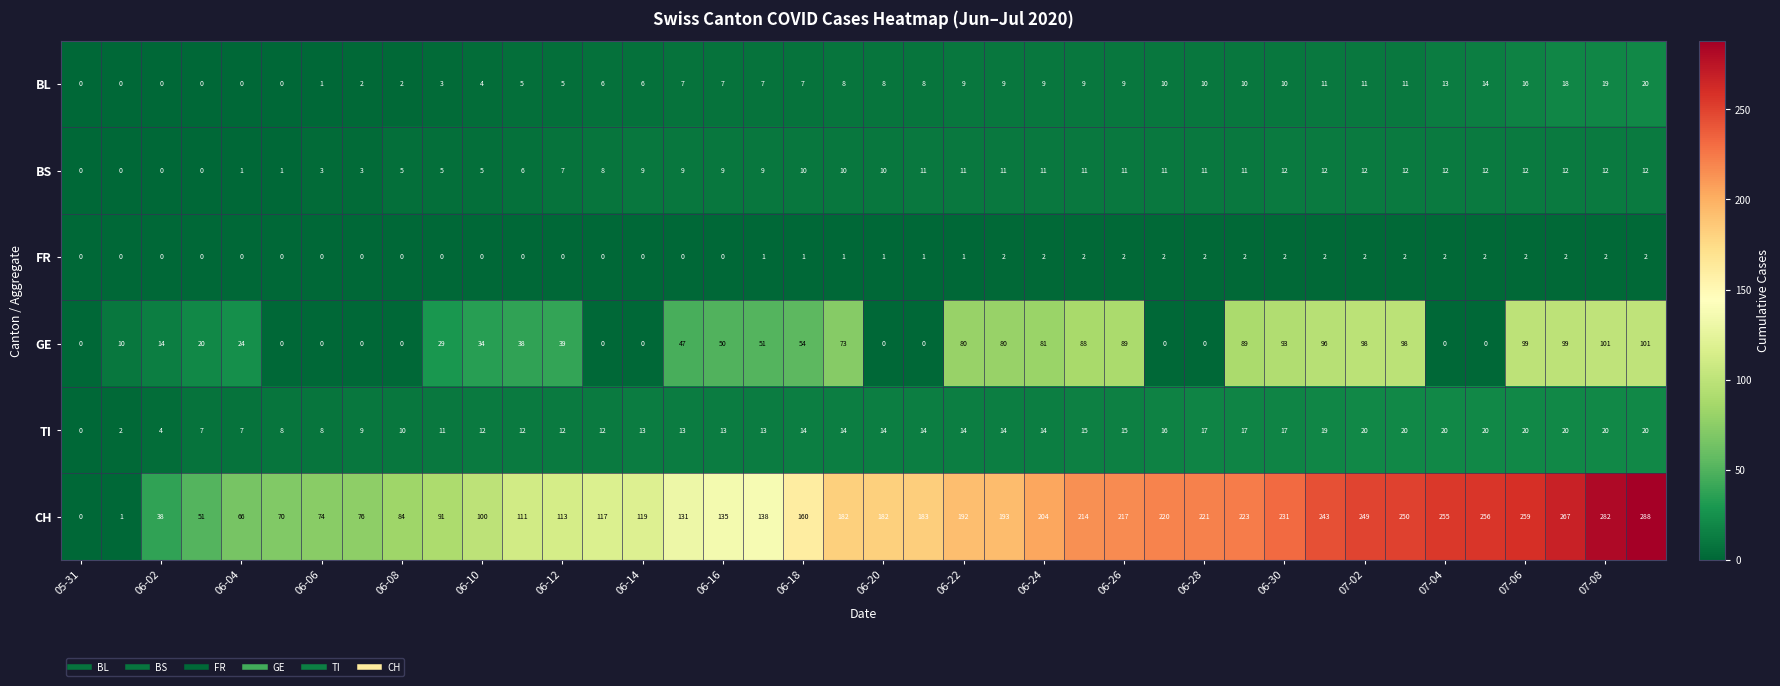

What is the sum of all CH values?

6486